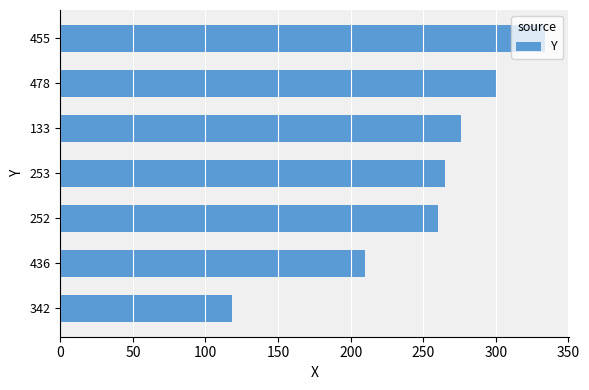

Is it true that the value at 253 is 265?

True